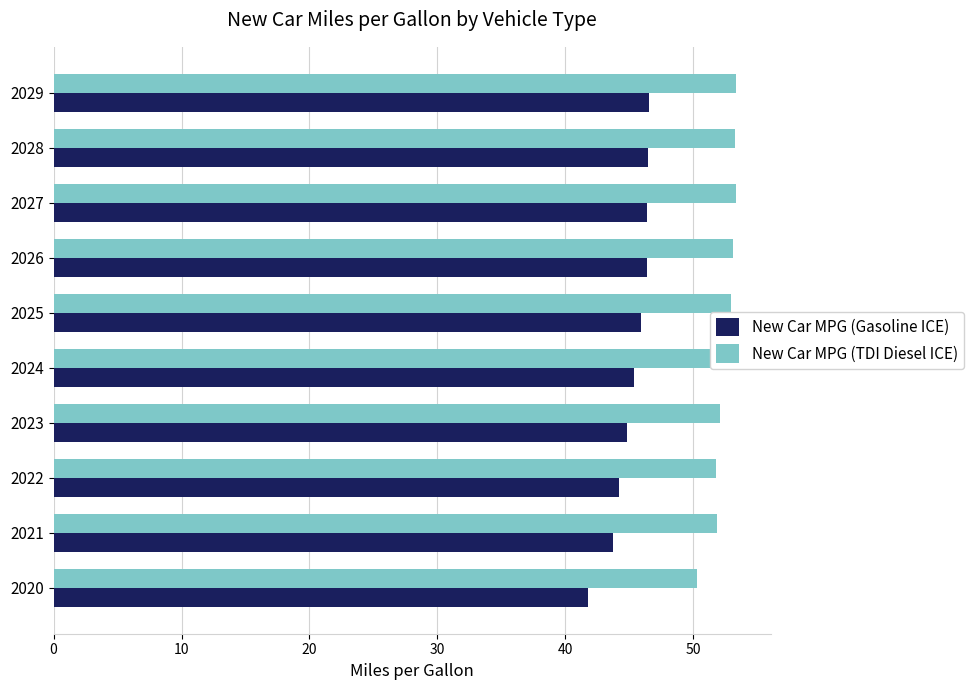

How many data points does each series have?

10